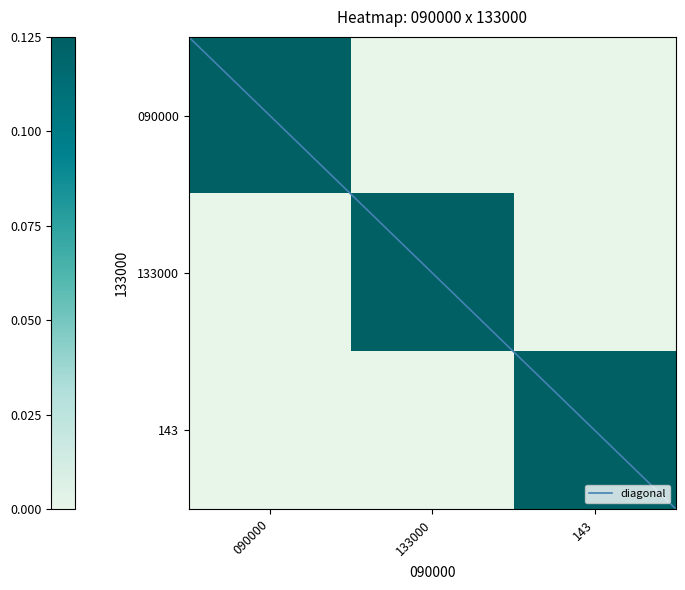

Rank the series at 143 from lowest to highest value.

090000, 133000, 143